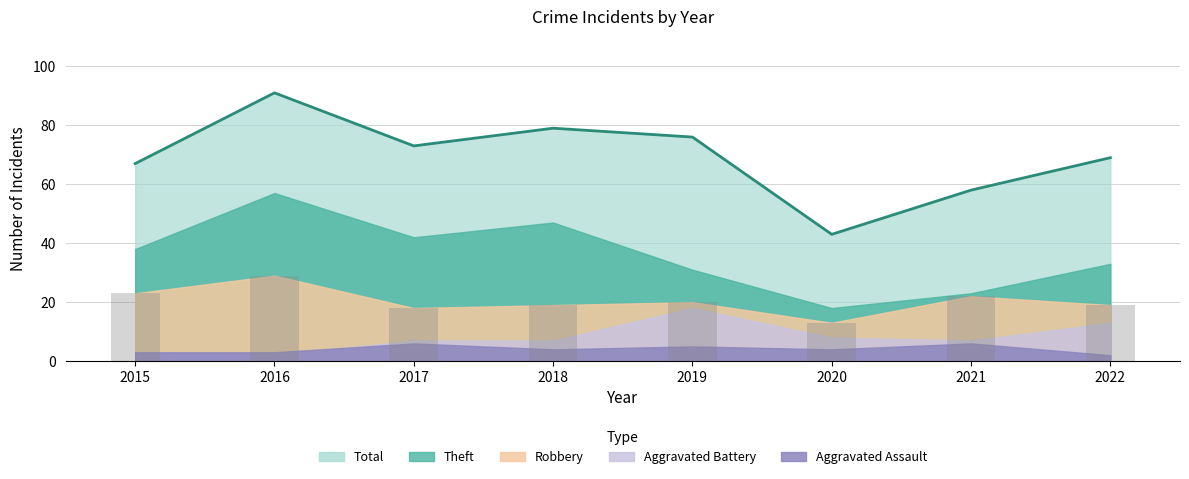

What are all the series names shown in the legend?

Robbery, Theft, Aggravated Battery, Aggravated Assault, Total